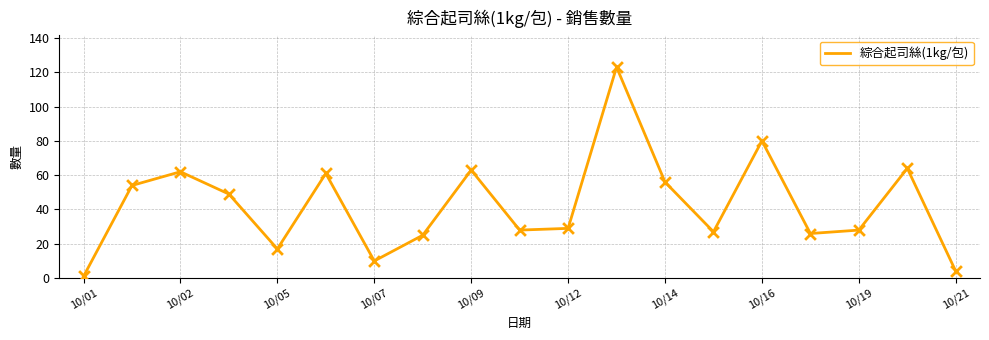

What is the maximum value shown in the chart?

123